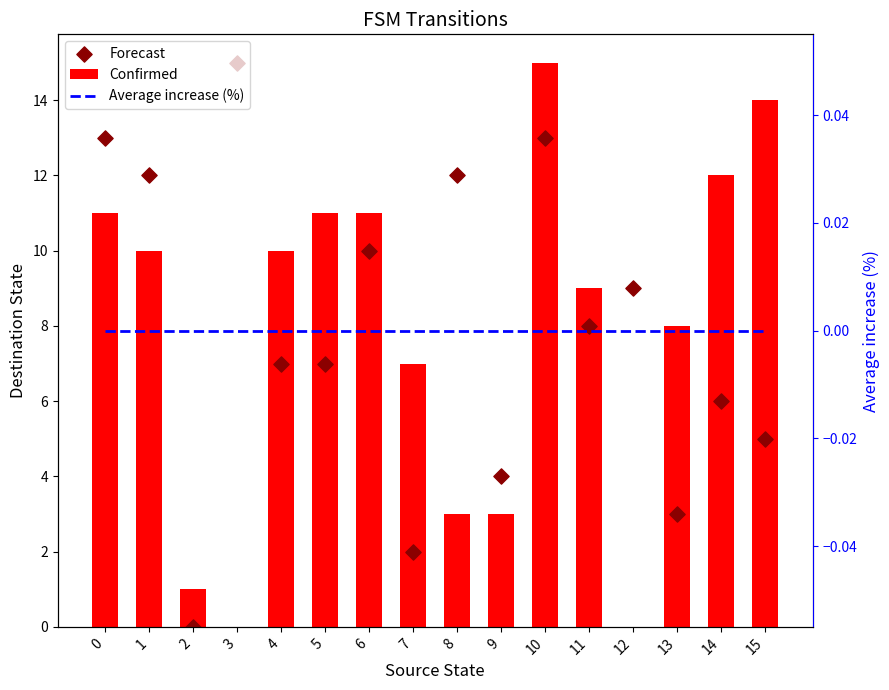

Which series has the largest total across all categories?

Forecast